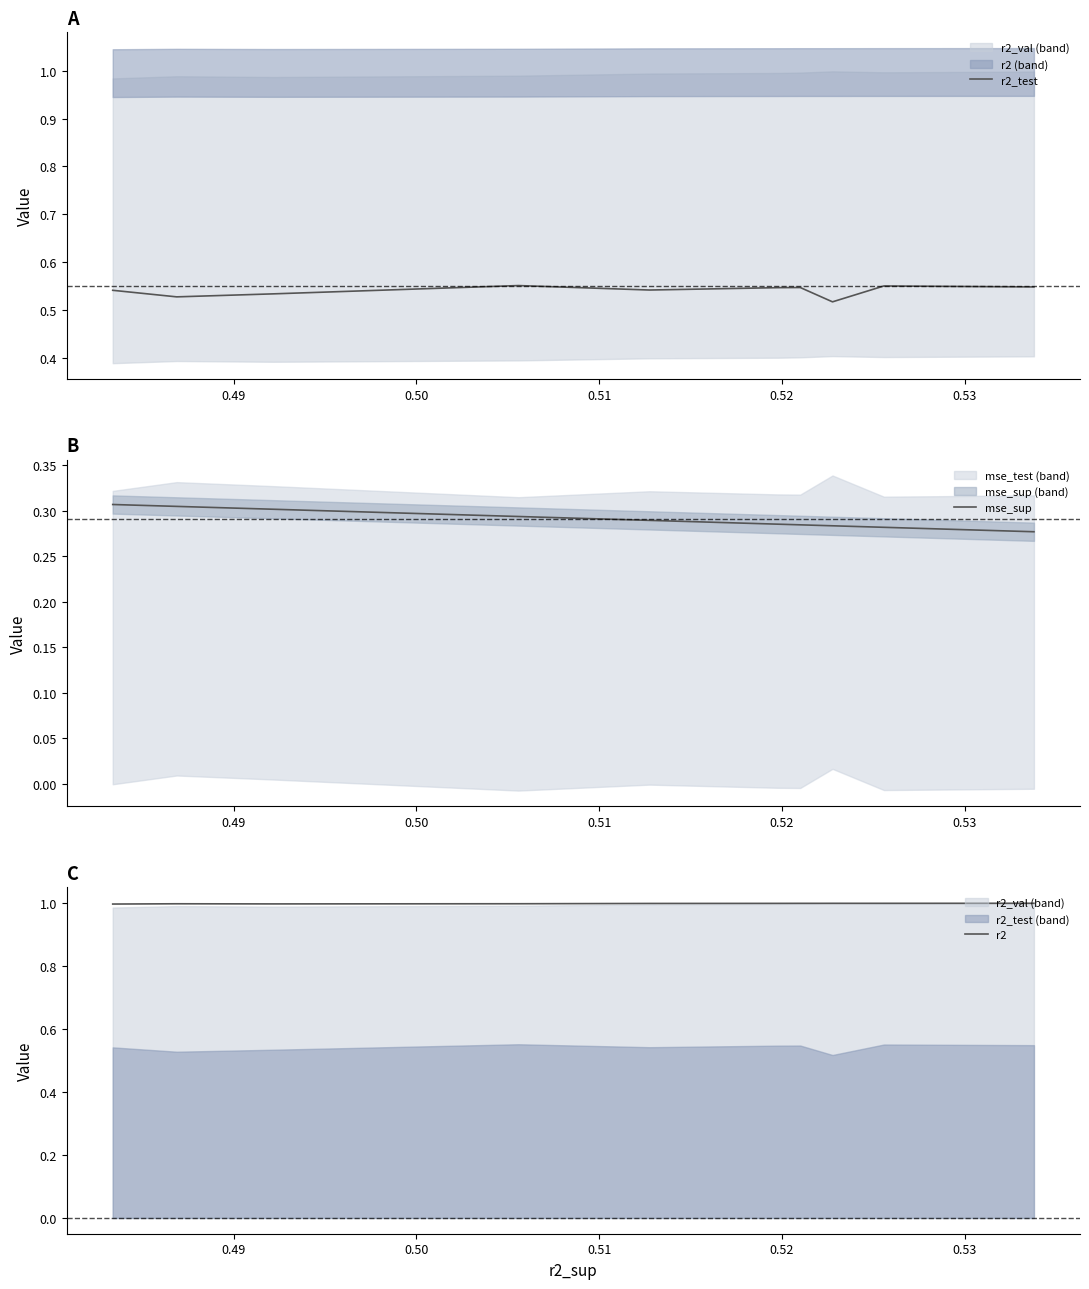

What is the label of the 2nd point from the left?

0.49